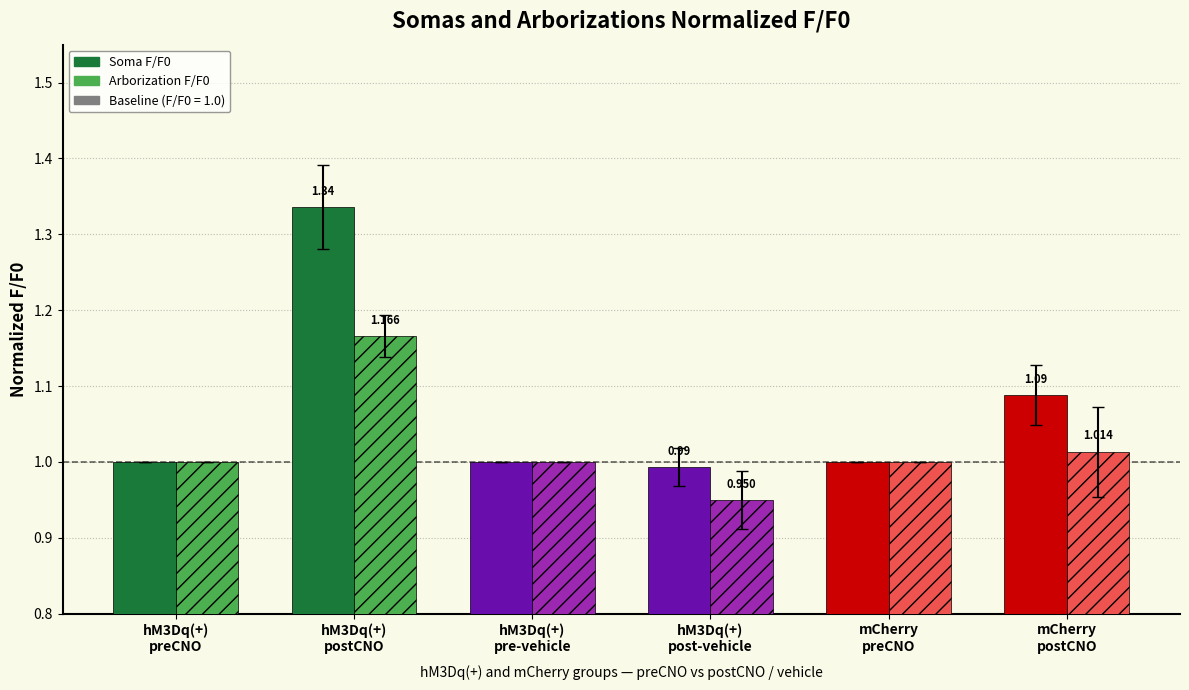

How many groups of bars are there?

6